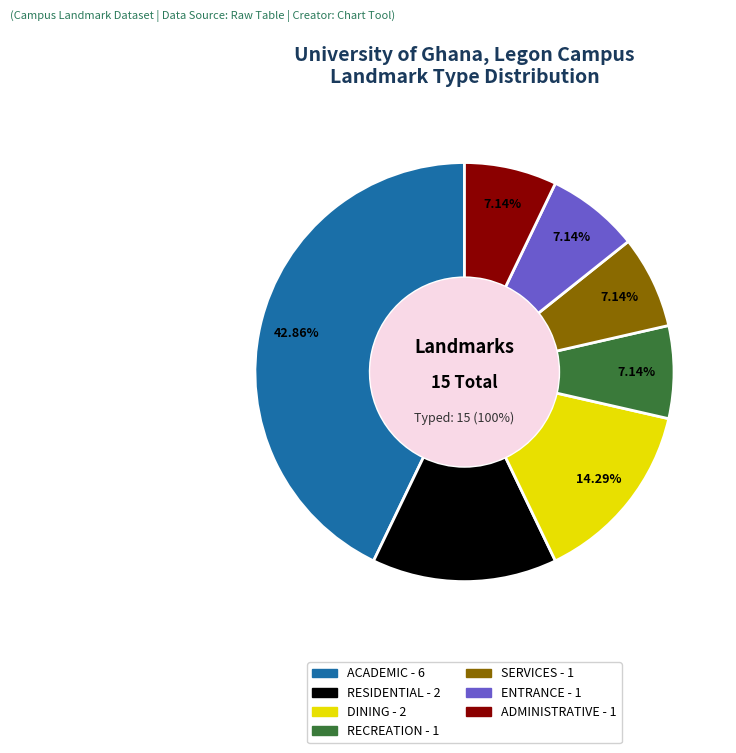

The DINING slice represents 14% of the pie. True or false?

True